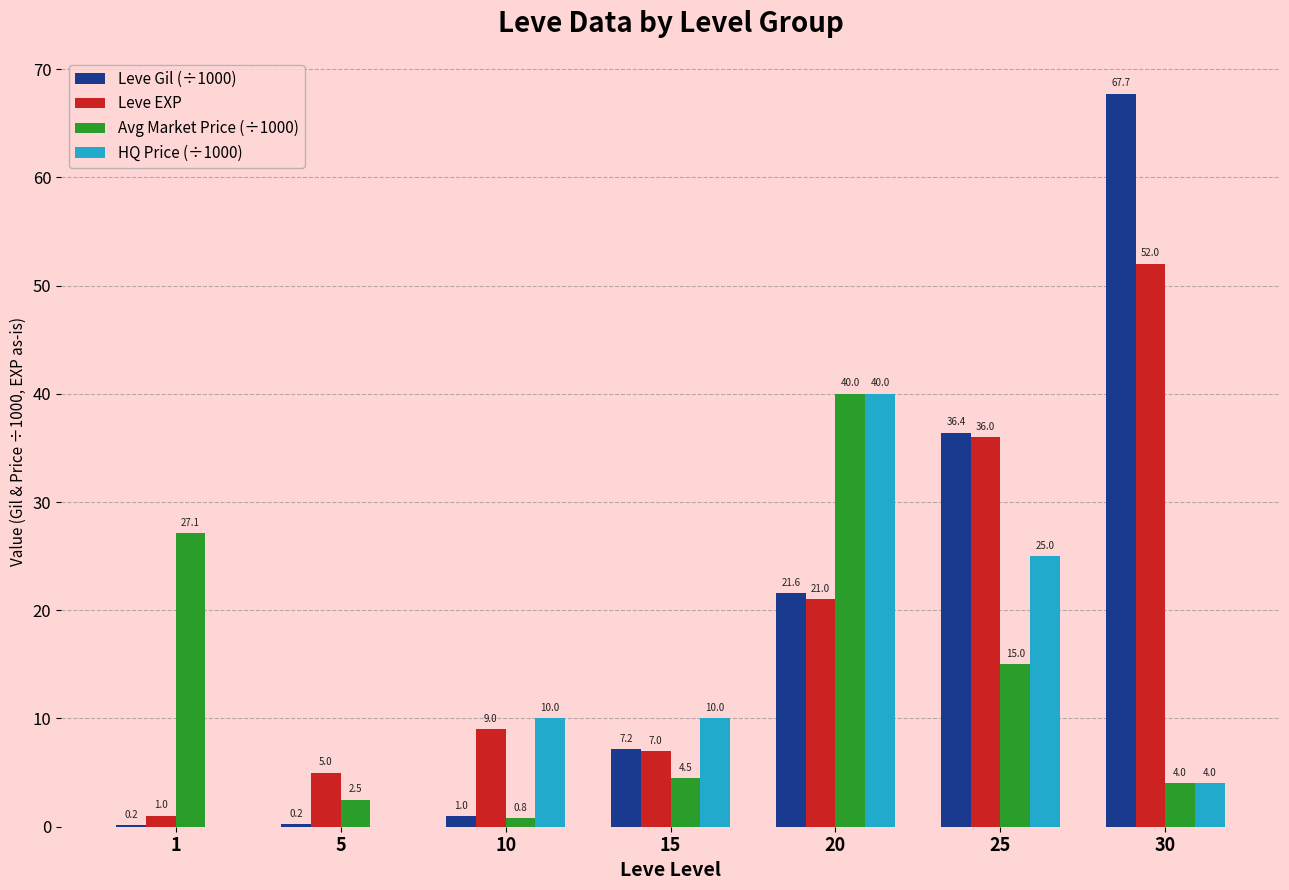

What is the maximum value shown in the chart?

67.7